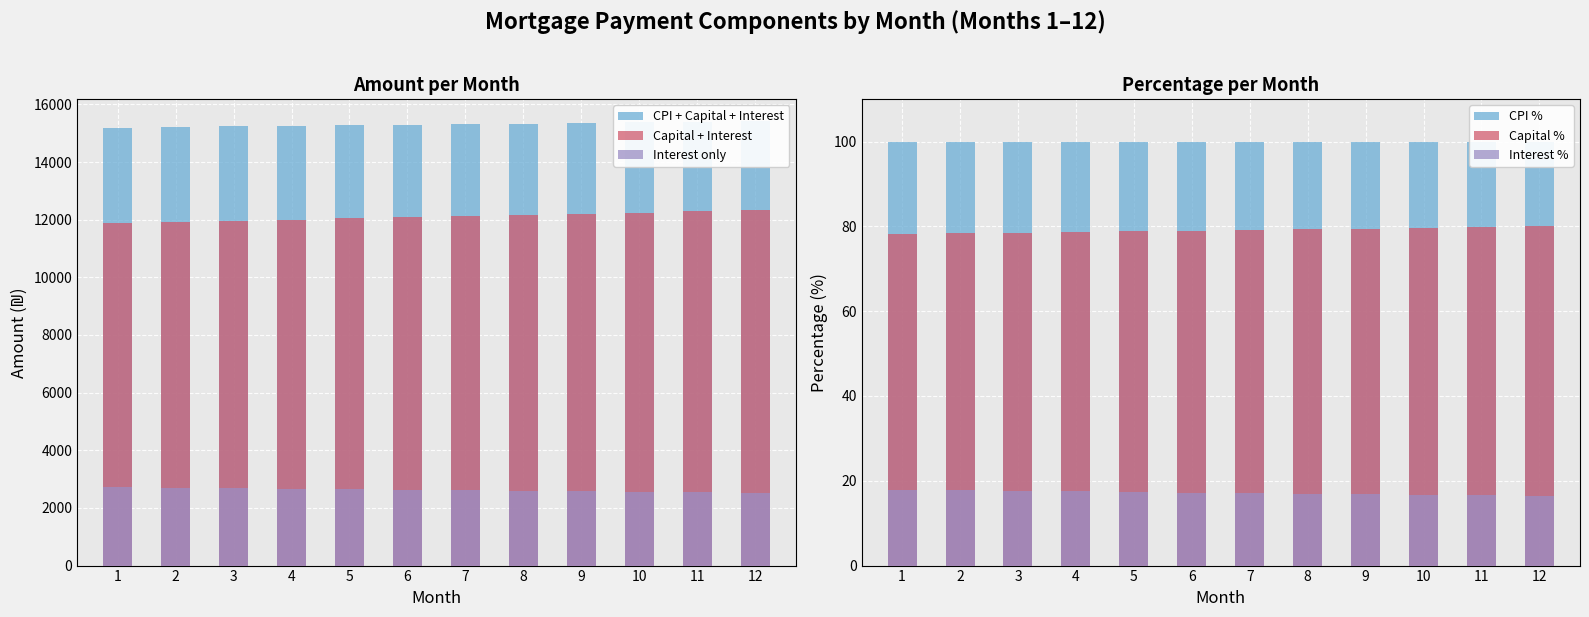

How many bars are there in total?

72